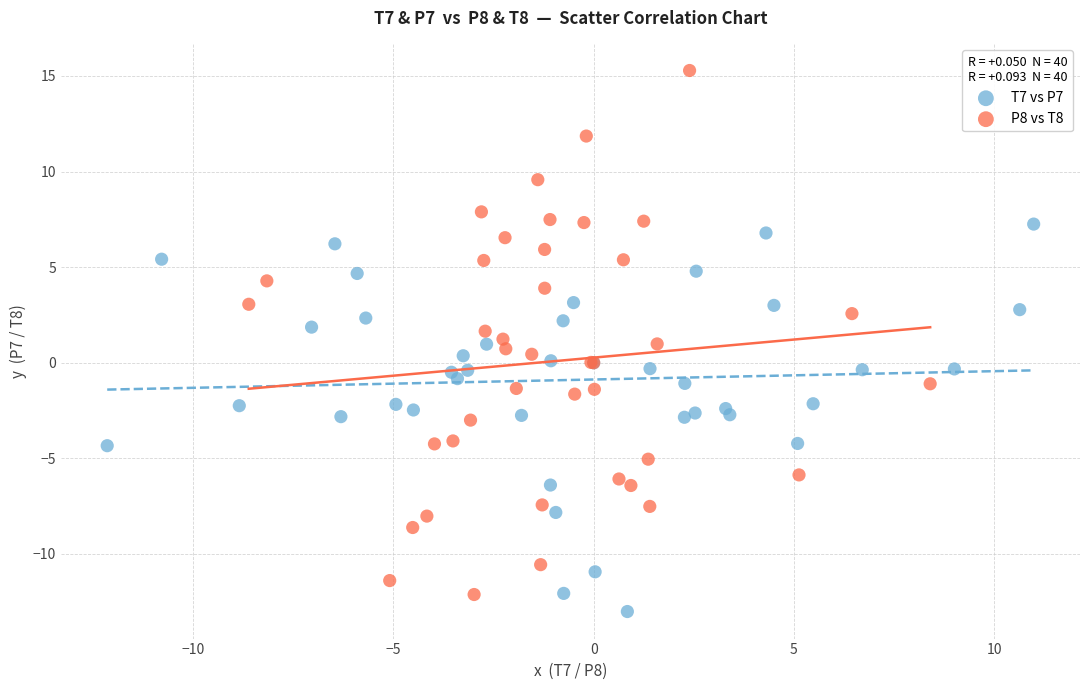

What are all the series names shown in the legend?

T7 vs P7, P8 vs T8